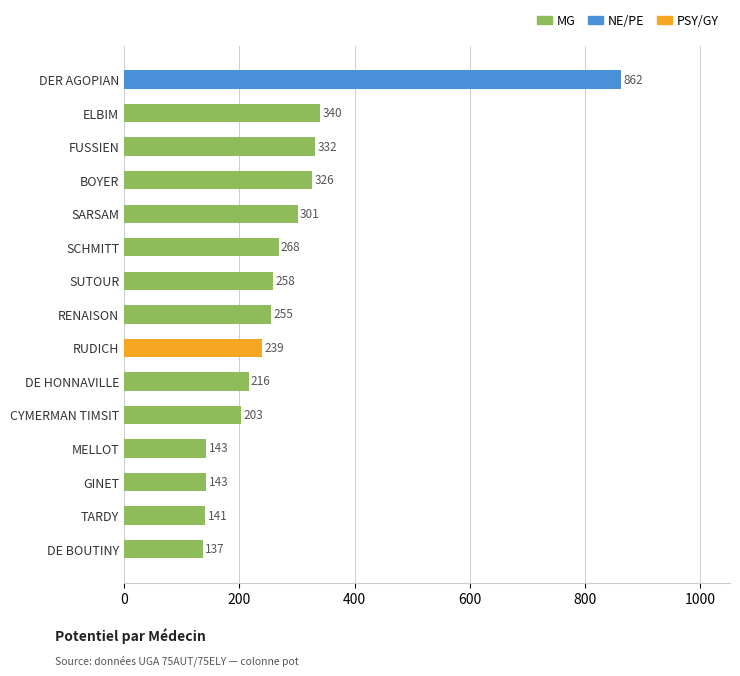

Reading bottom to top, list all the values displayed in this chart.

137	141	143	143	203	216	239	255	258	268	301	326	332	340	862